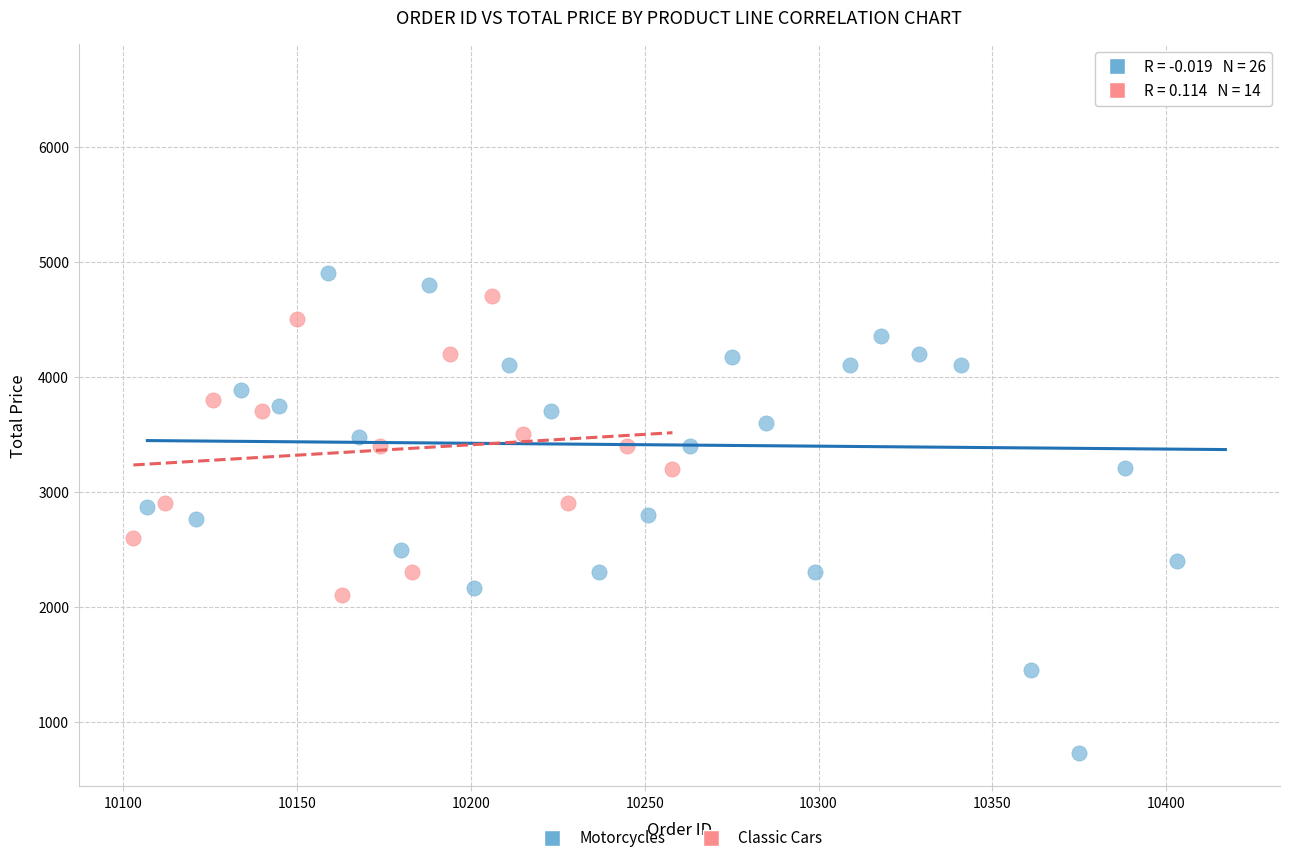

What are all the series names shown in the legend?

Motorcycles, Classic Cars